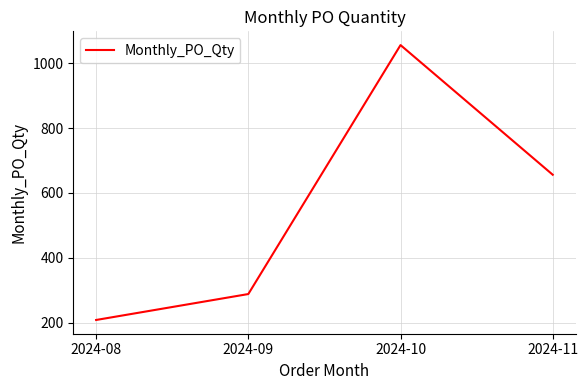

Reading left to right, list all the values displayed in this chart.

2024-08=208	2024-09=288	2024-10=1056	2024-11=656